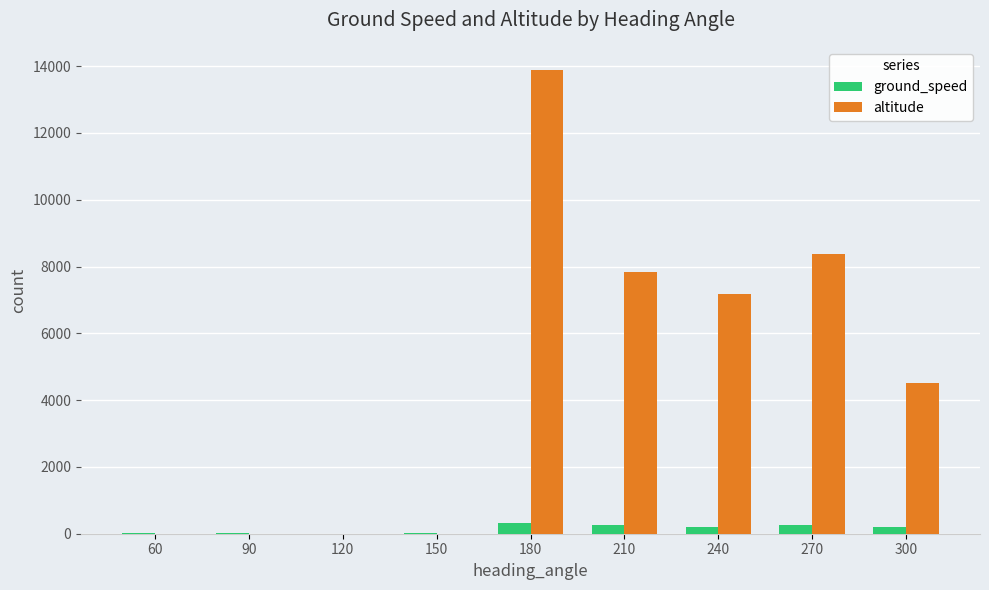

Which series changed the most between 180 and 300?

altitude